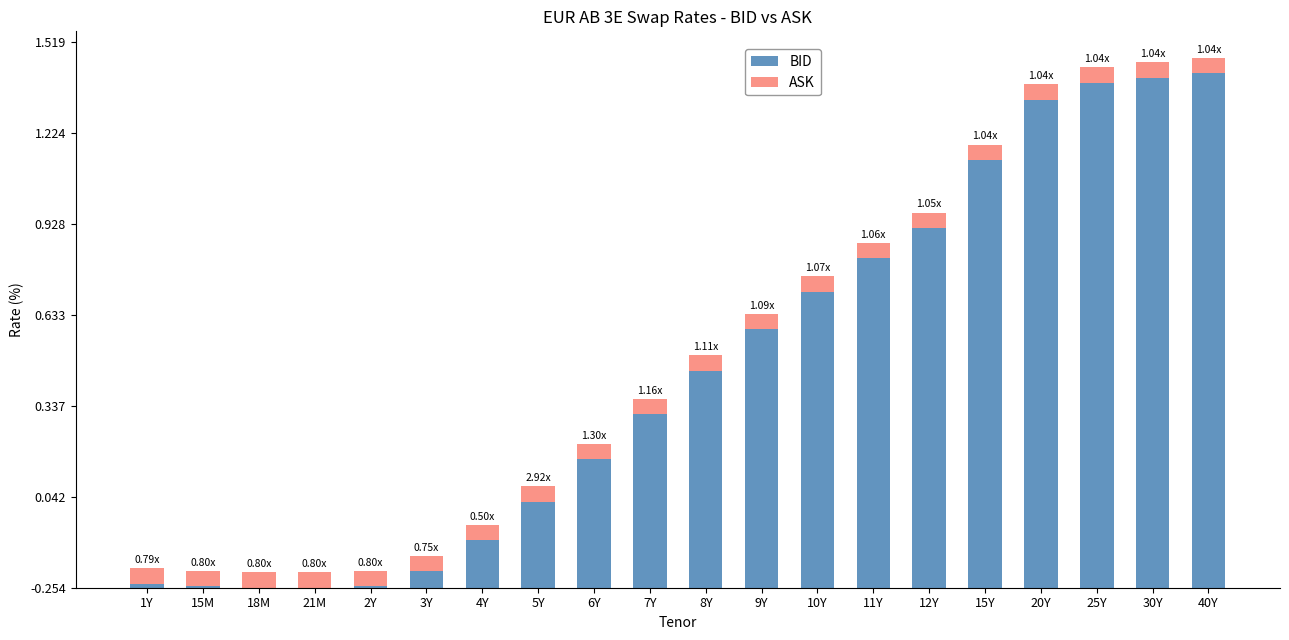

Are the bars grouped side by side (vs. stacked)?

No